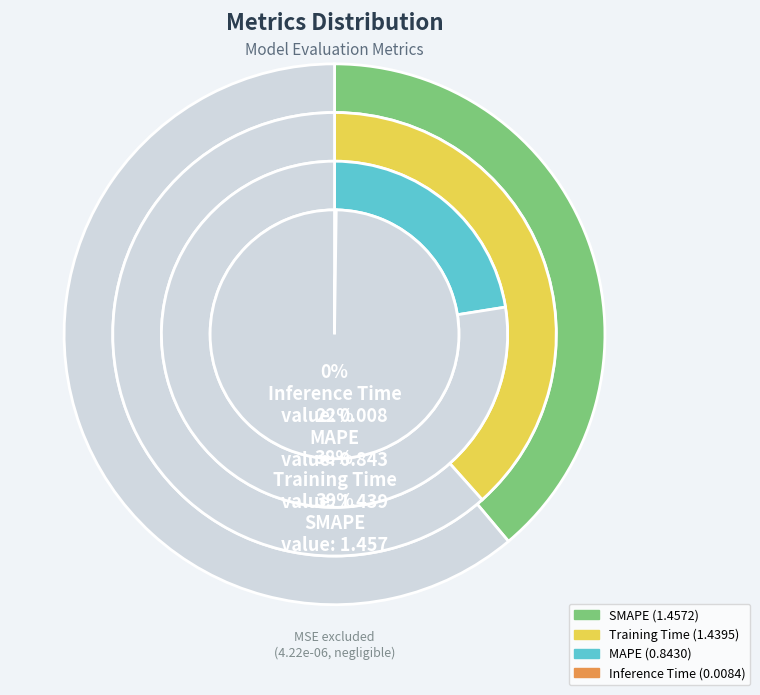

How much of the chart is everything except Inference Time?

99.8%